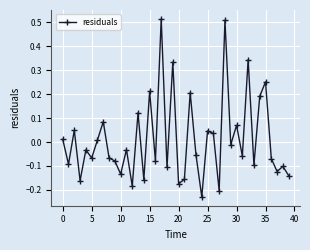

How many values are above zero?

16